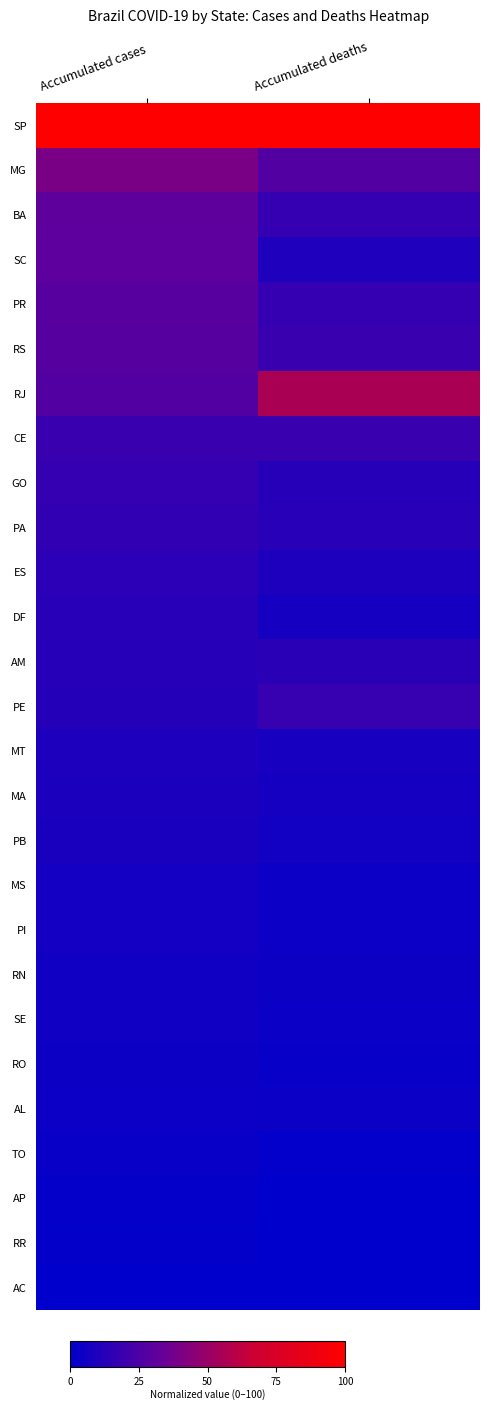

List the series in order of their peak value, highest first.

SP, RJ, MG, BA, SC, PR, RS, CE, PE, GO, PA, ES, AM, DF, MT, MA, PB, MS, PI, RN, SE, RO, AL, TO, AP, RR, AC